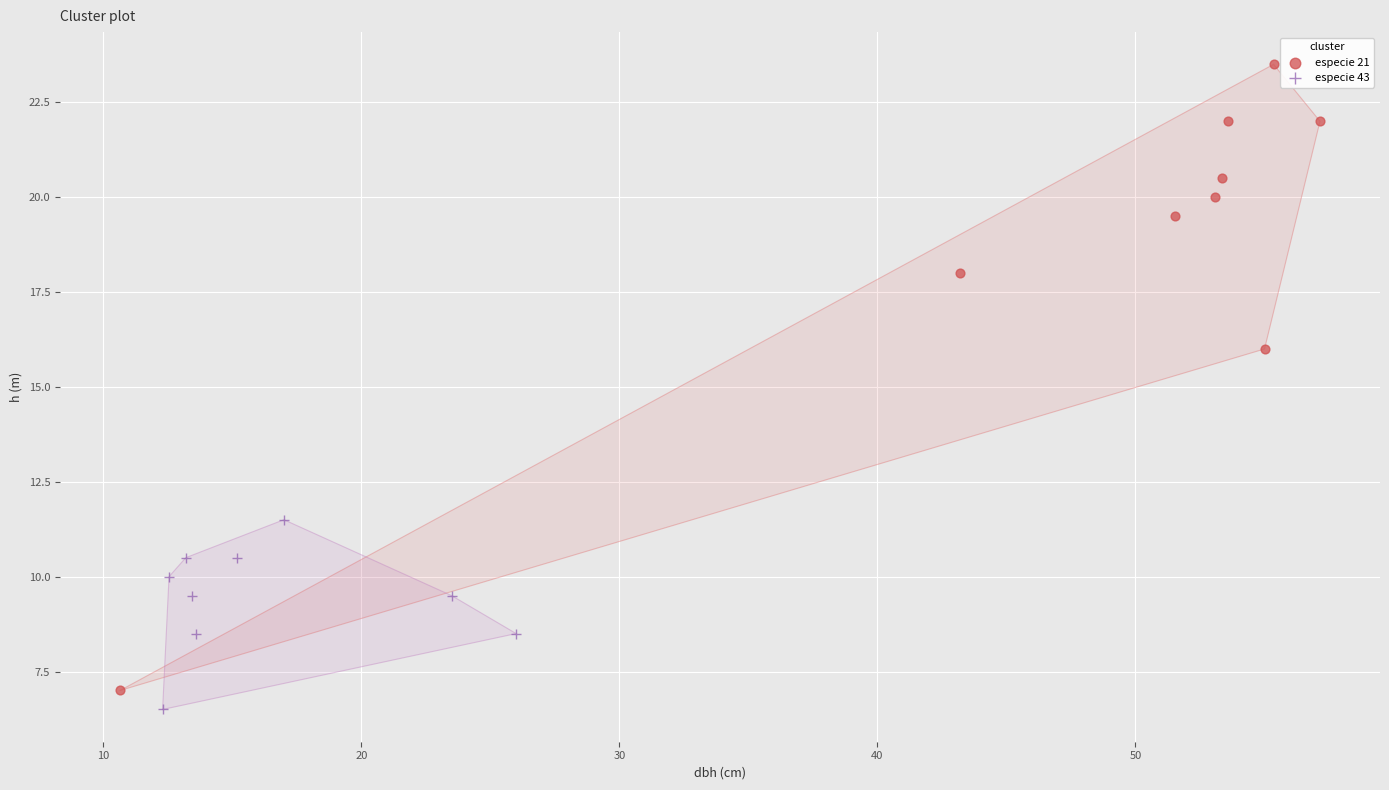

Which series has the widest spread of Y values?

especie 21